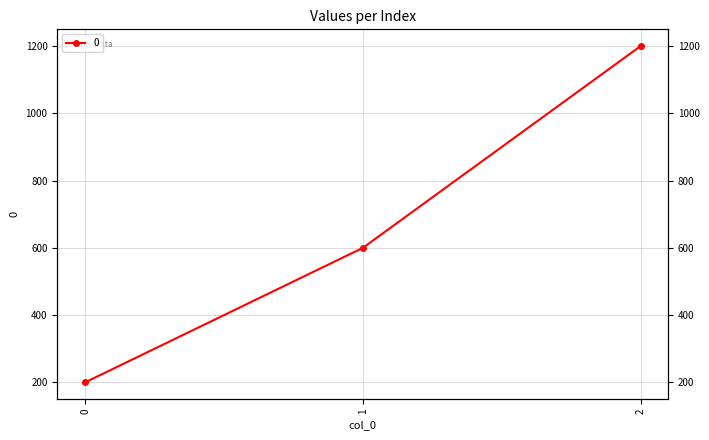

What is the difference between the maximum and second lowest values?

600